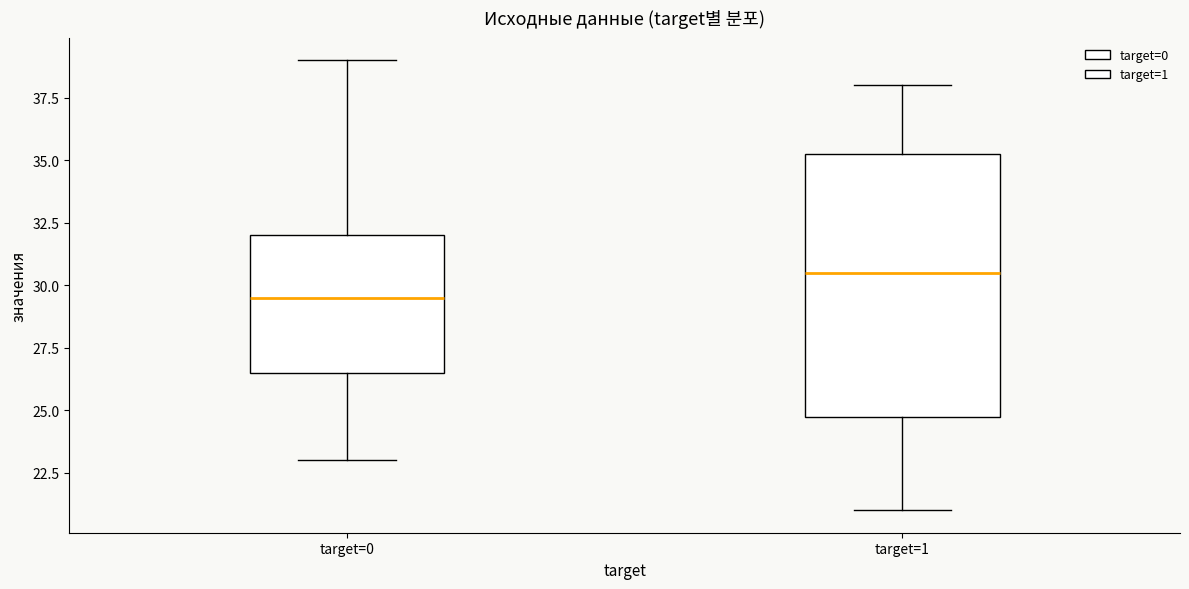

Reading left to right, read every box against the y-axis: the position of its median line, the range the box covers, and the ends of its whiskers. The values are not printed on the chart, so give them approximately, as read against the axis.

target=0: median 29.5, box 26.5 to 32.0, whiskers 23.0 to 39.0
target=1: median 30.5, box 25.0 to 35.5, whiskers 21.0 to 38.0